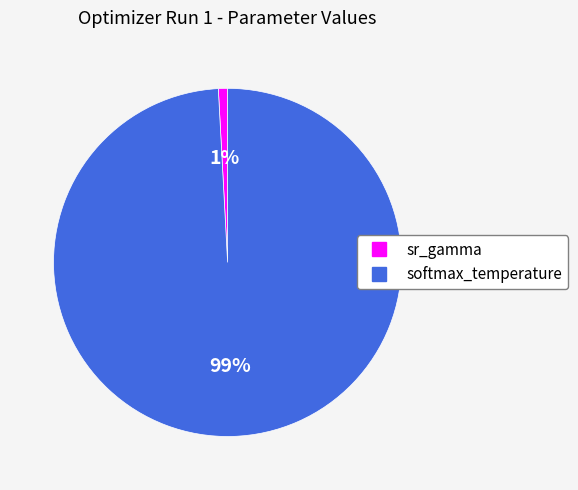

How many slices are in this pie chart?

2